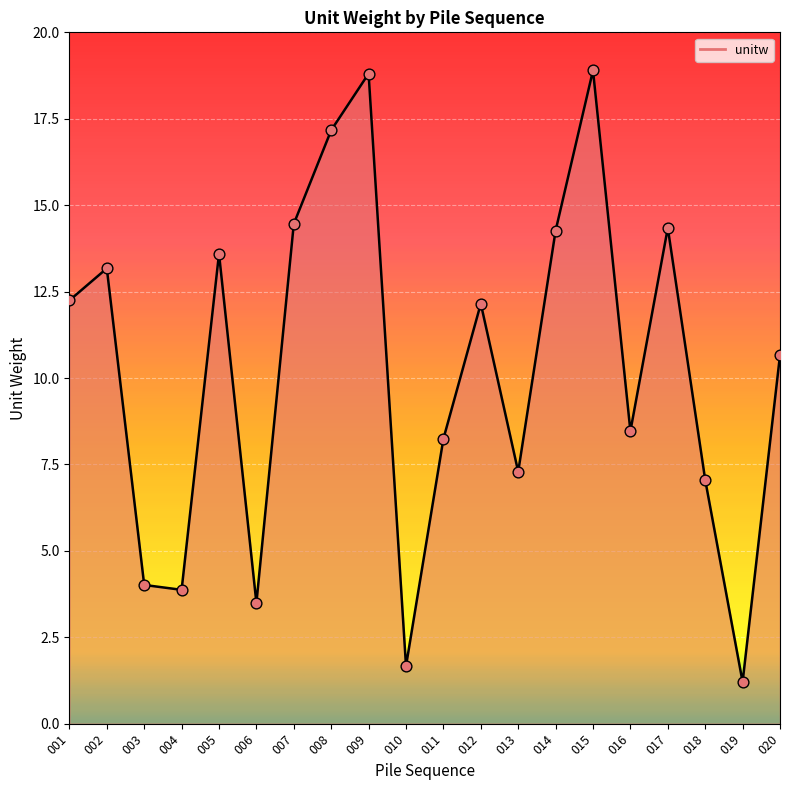

What is the change in value from 003 to 016?

+4.5